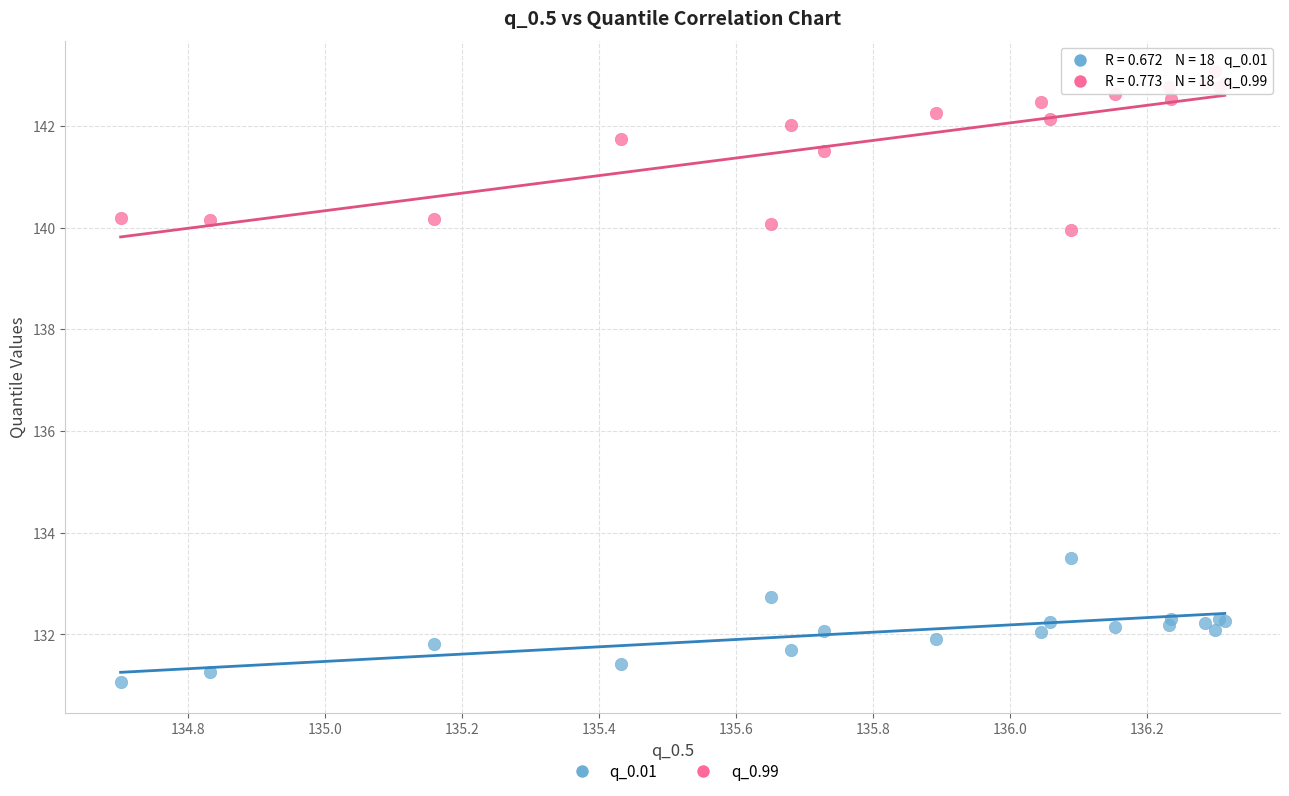

Which series reaches the maximum Y coordinate?

q_0.99